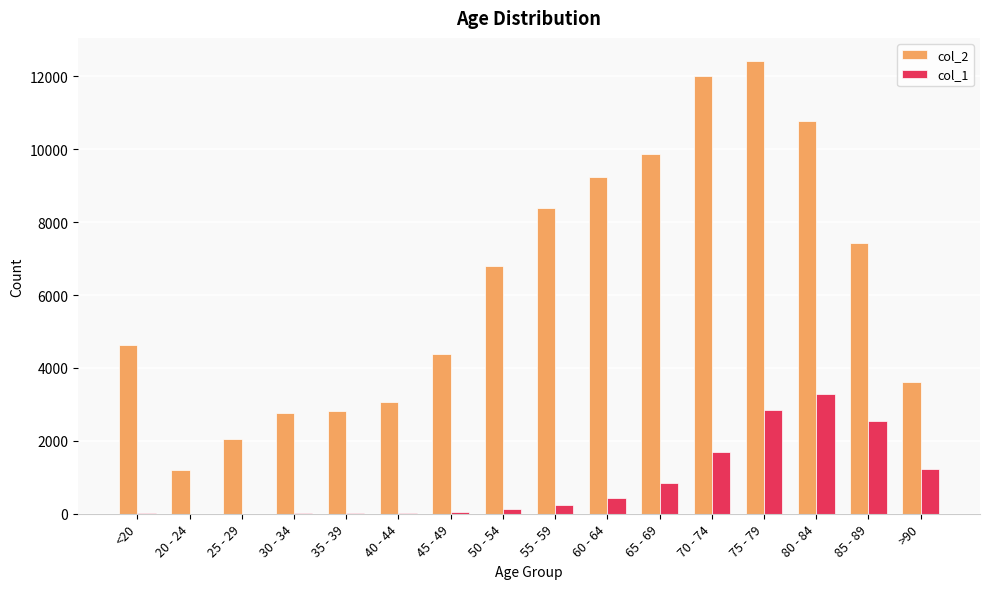

True or false: col_2 has a value of 2025 at 50 - 54.

False